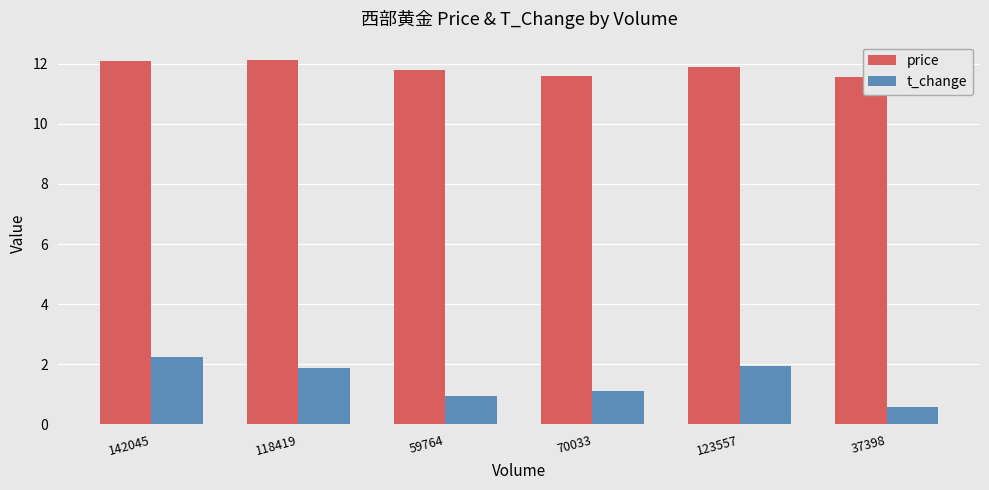

List the series in order of their peak value, lowest first.

t_change, price